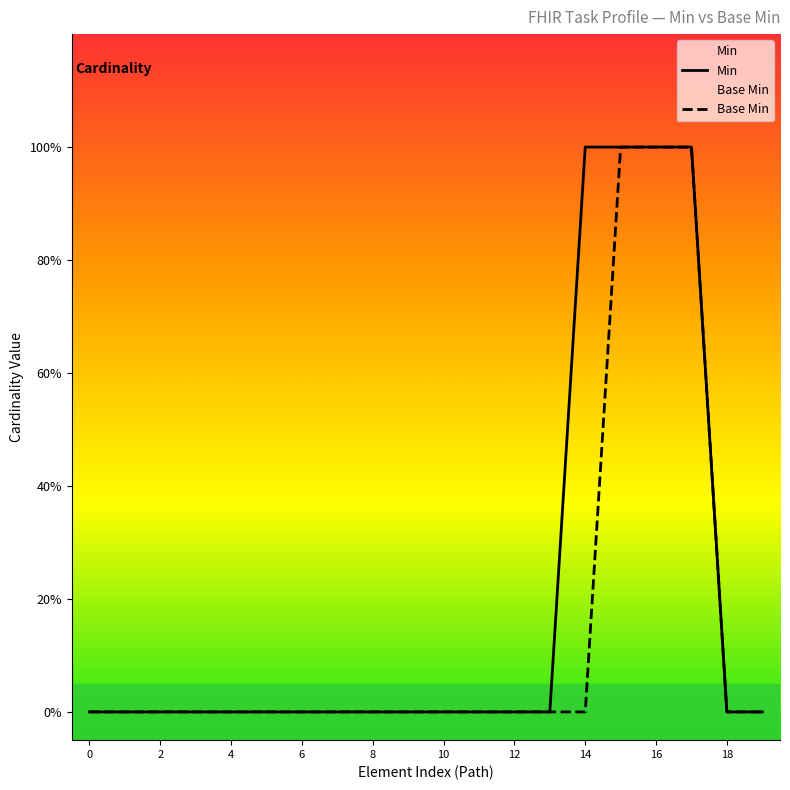

The Min series shows 0 at 8. True or false?

True